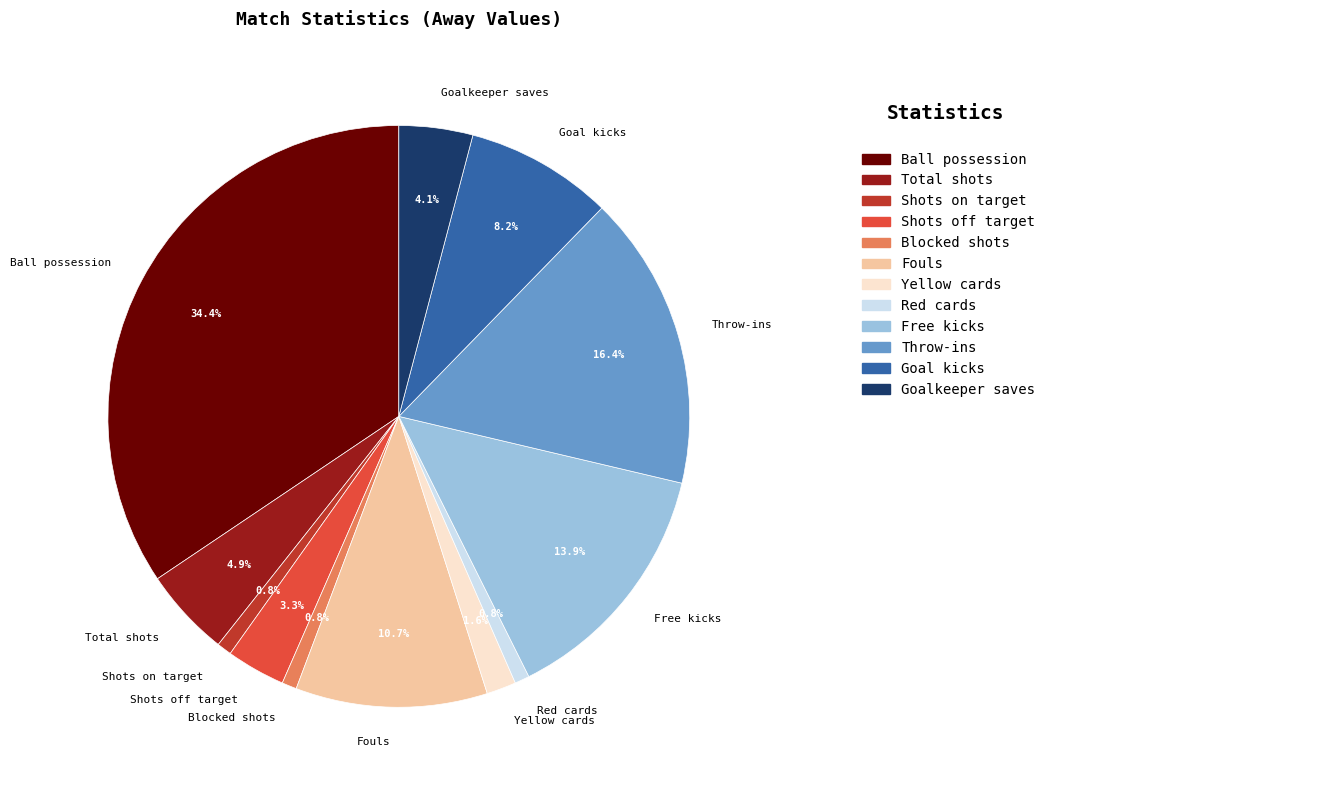

Count the number of slices in the pie.

12